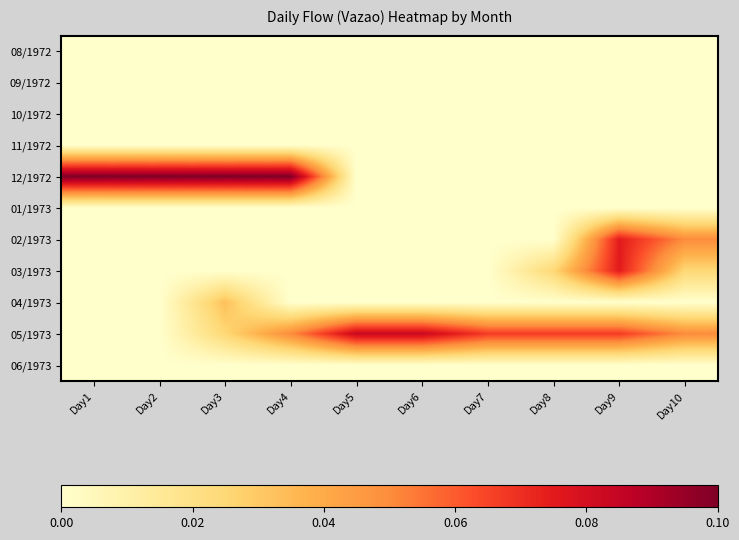

Between Day2 and Day9, which is larger?

Day2